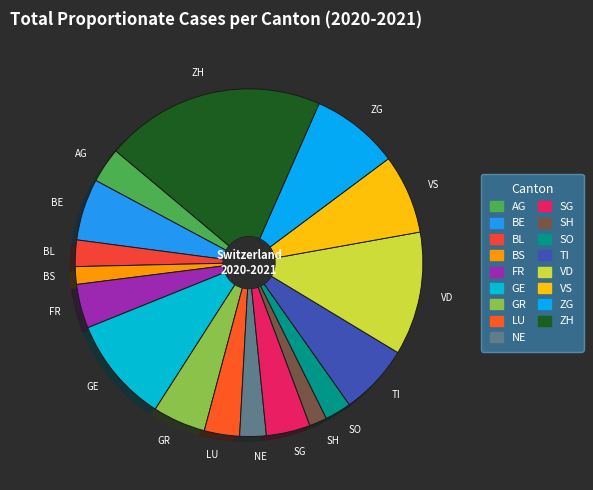

Combined, do VS and TI account for over 50%?

No